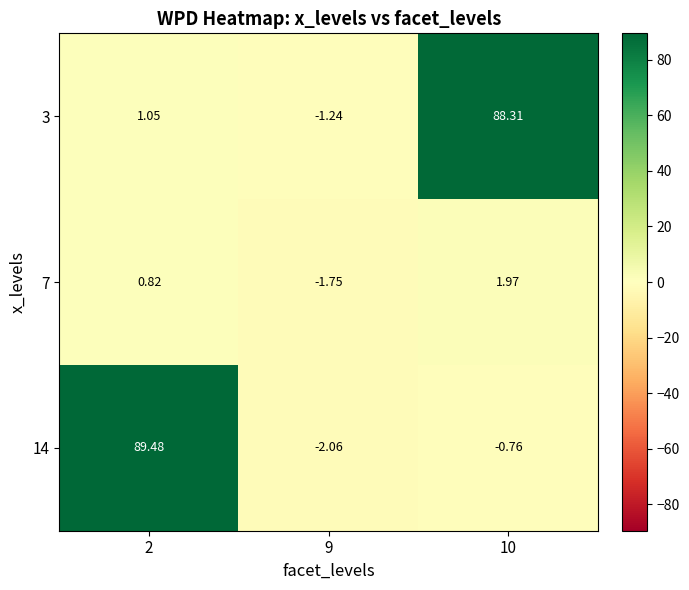

Is the value of 14 at 9 greater than the value of 7 at 10?

No